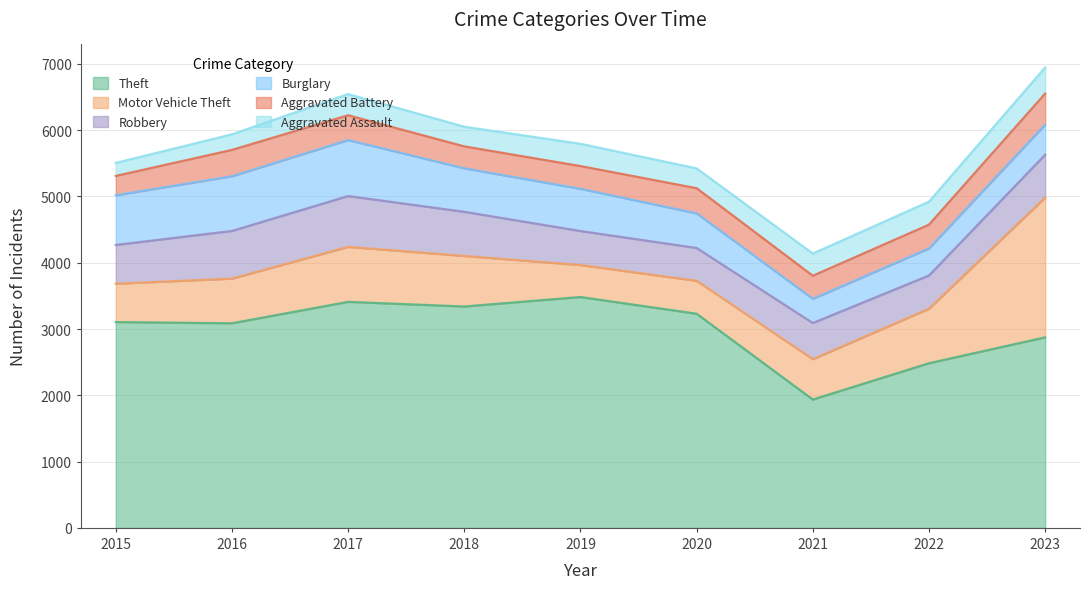

Reading left to right, list all the values displayed in this chart.

Theft: 2015=3105	2016=3087	2017=3410	2018=3340	2019=3483	2020=3231	2021=1936	2022=2484	2023=2875
Motor Vehicle Theft: 2015=579	2016=674	2017=830	2018=763	2019=483	2020=497	2021=609	2022=823	2023=2109
Robbery: 2015=585	2016=719	2017=767	2018=666	2019=513	2020=495	2021=546	2022=501	2023=647
Burglary: 2015=750	2016=825	2017=845	2018=656	2019=637	2020=522	2021=365	2022=408	2023=454
Aggravated Battery: 2015=291	2016=398	2017=374	2018=331	2019=343	2020=380	2021=348	2022=359	2023=468
Aggravated Assault: 2015=197	2016=235	2017=319	2018=297	2019=336	2020=299	2021=335	2022=347	2023=394